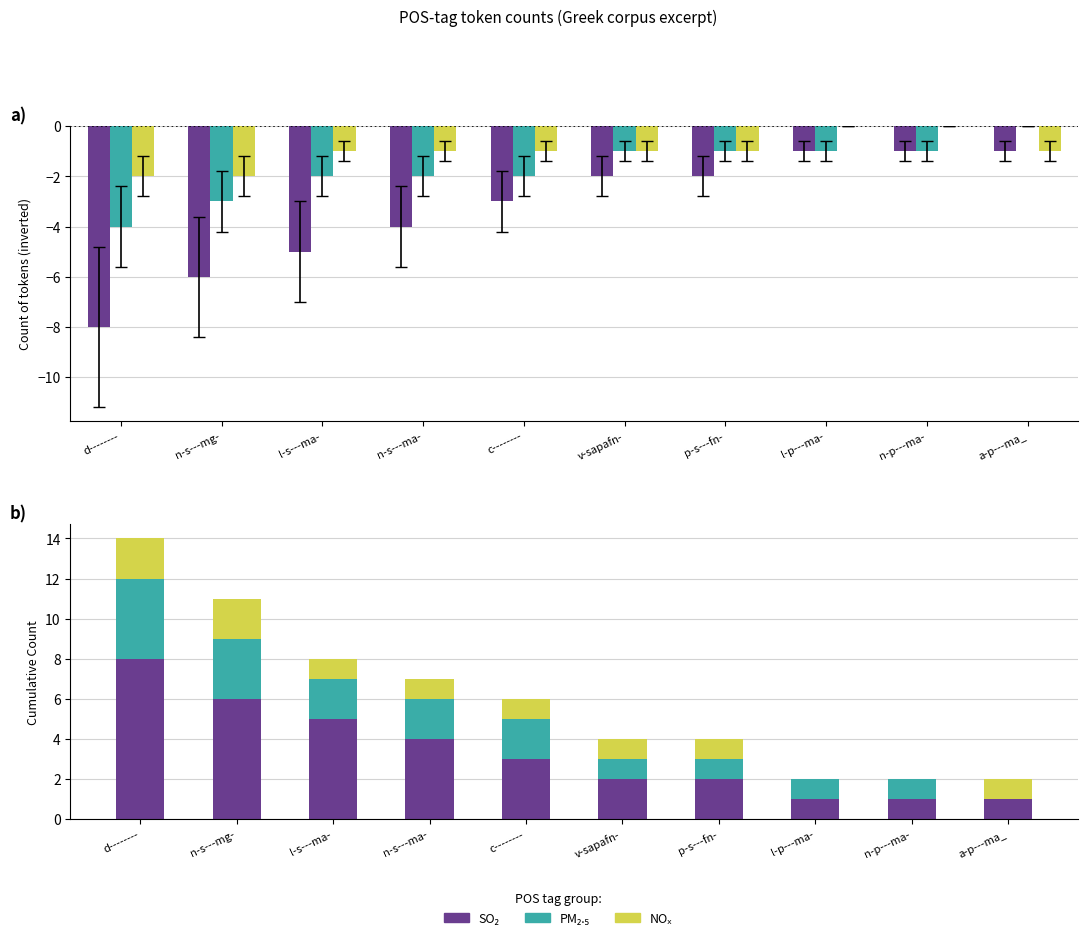

How many positive values does the PM₂.₅ series have?

9